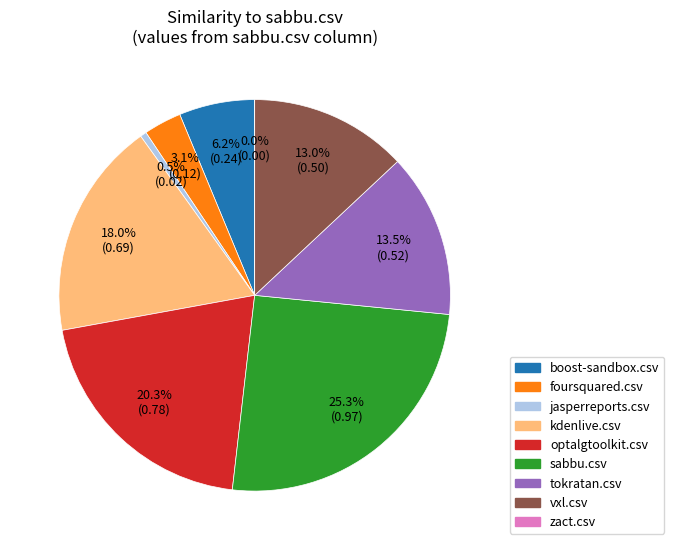

Is there any slice that represents more than half of the pie?

No